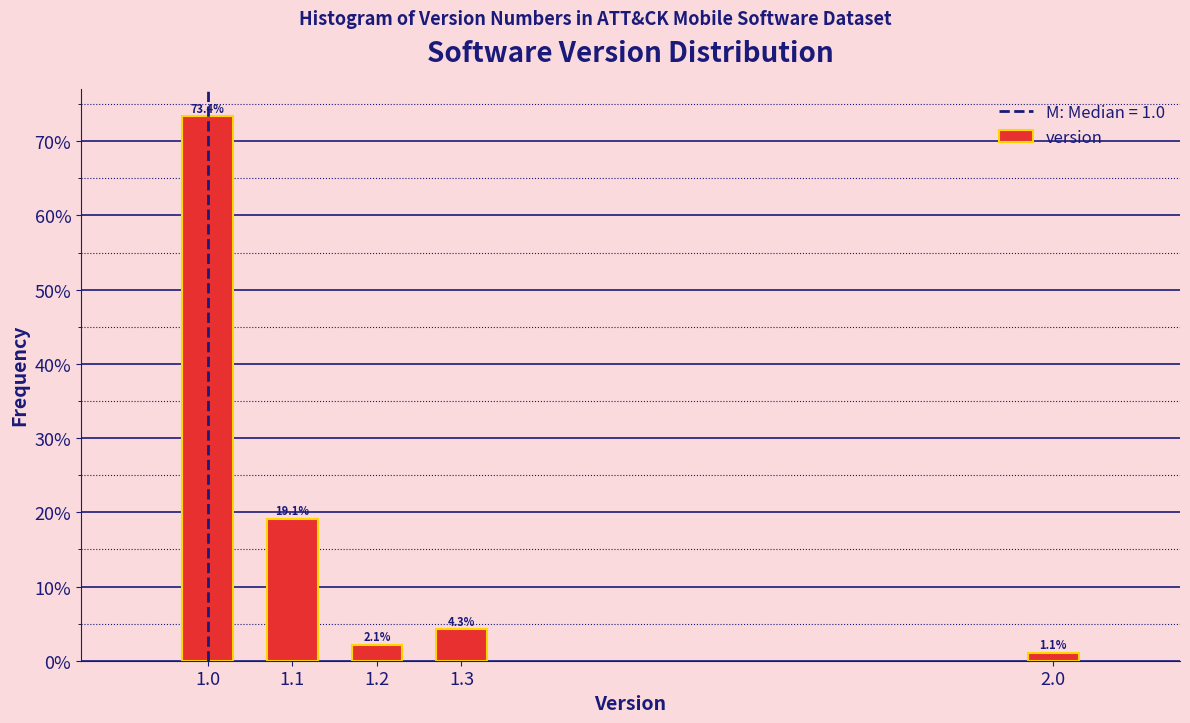

Are the bars horizontal?

No